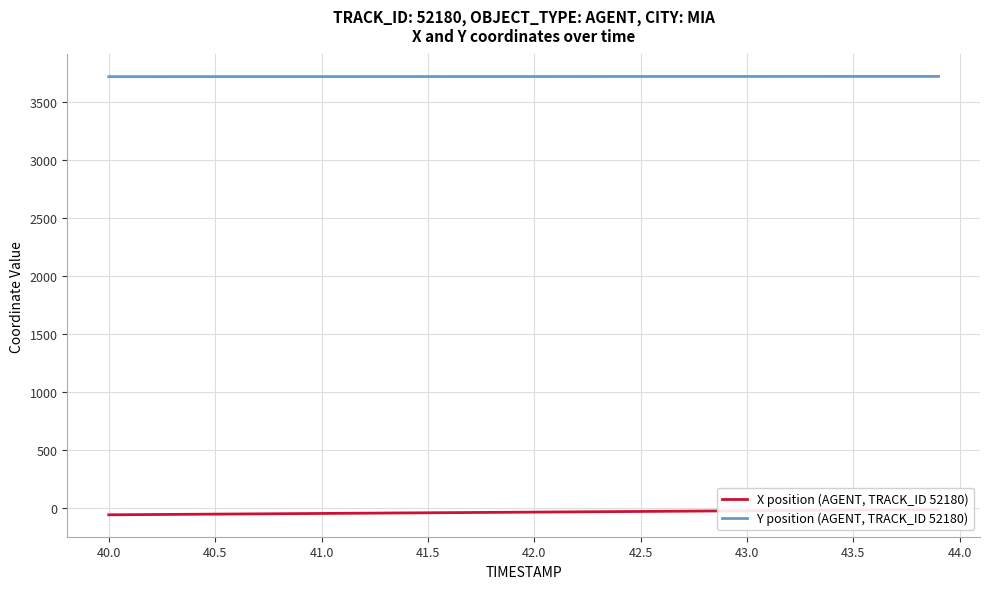

Rank the series by their average value, from highest to lowest.

Y position (AGENT, TRACK_ID 52180), X position (AGENT, TRACK_ID 52180)